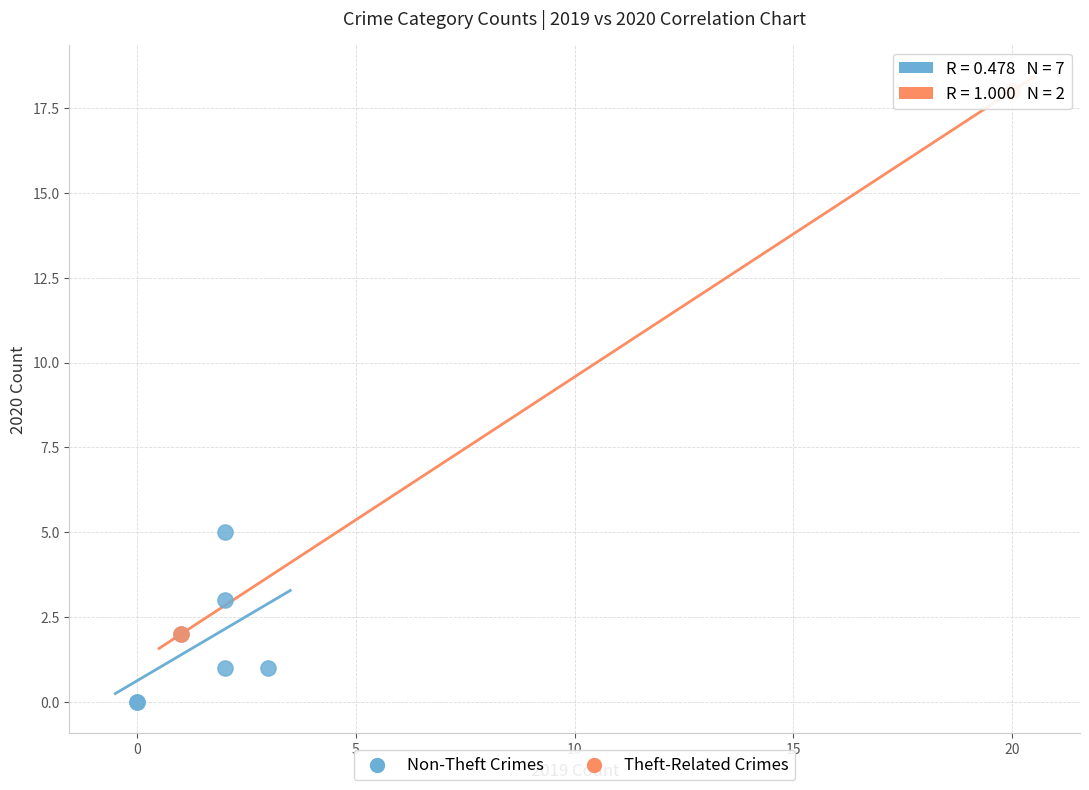

What are all the series names shown in the legend?

Non-Theft Crimes, Theft-Related Crimes